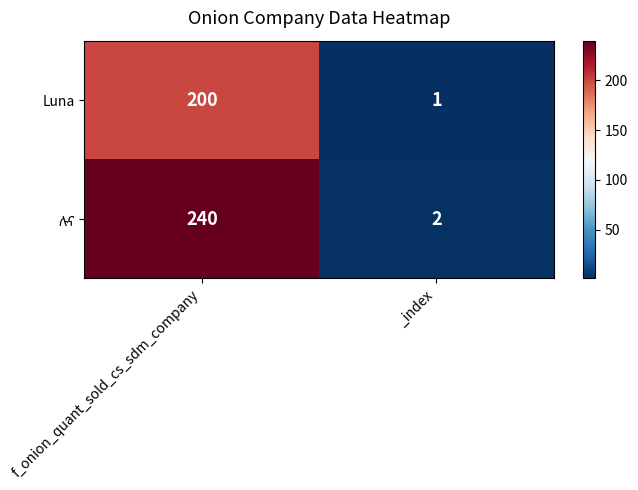

Read the Luna value at f_onion_quant_sold_cs_sdm_company, to the nearest 50.

200